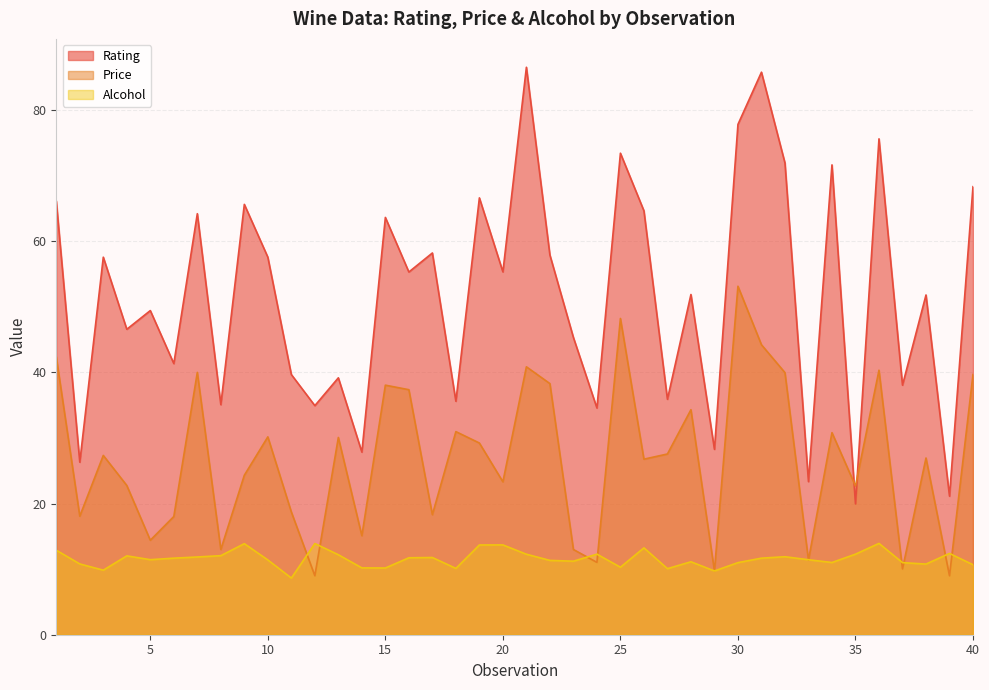

How many intersections are there between Rating and Price?

2